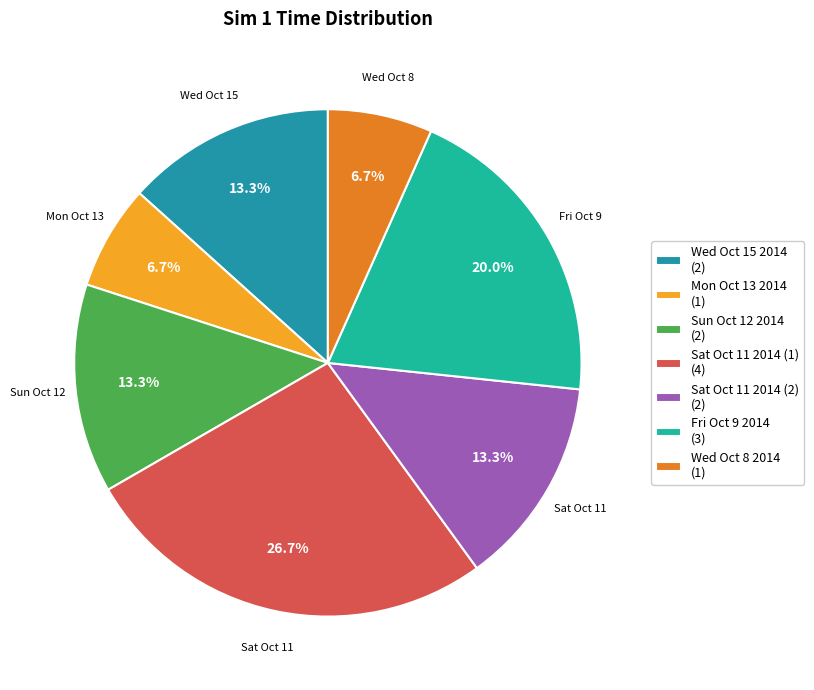

To the nearest percent, what is the combined percentage of Wed Oct 8 2014 and Sun Oct 12 2014?

20%